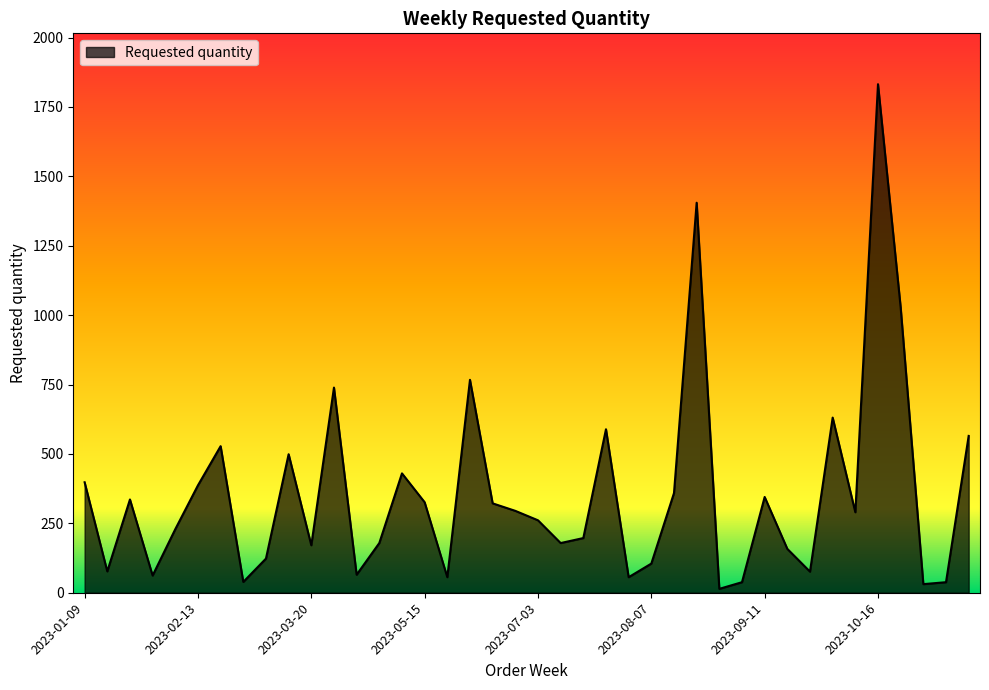

What is the difference between the maximum and minimum values?

1818